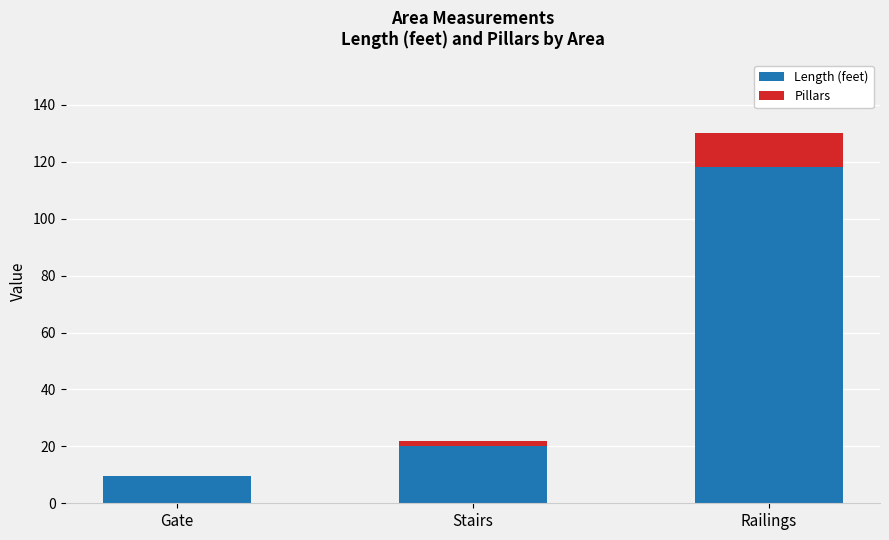

True or false: Length (feet) has a value of 9.5 at Gate.

True